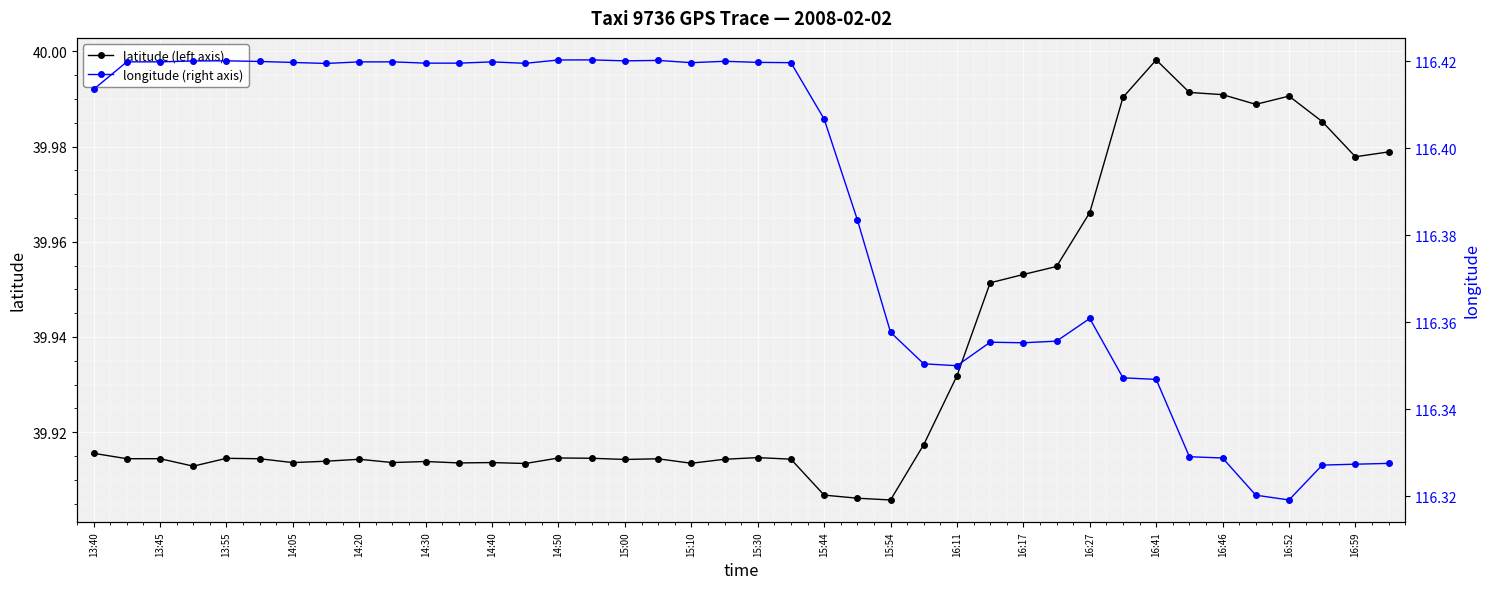

The value of latitude (left axis) at 14:40 is 21.7. True or false?

False